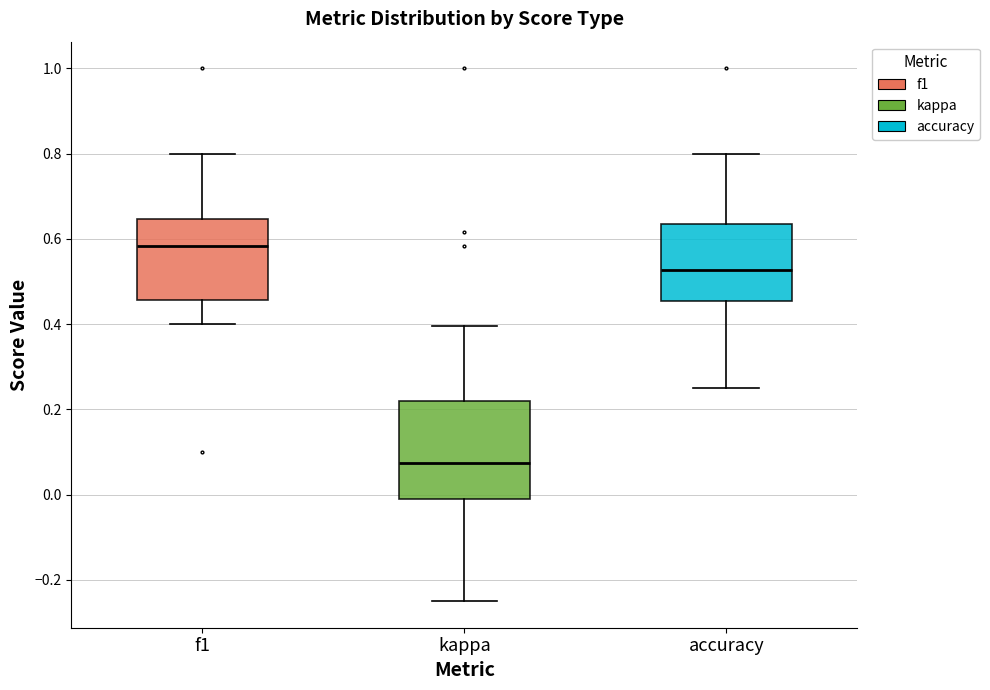

Reading left to right, transcribe this box plot: for each box, give where its median line is, the range the box spans, and where its two whiskers end, as read against the y-axis. The values are not printed on the chart, so give them approximately, as read against the axis.

f1: median 0.58, box 0.46 to 0.64, whiskers 0.40 to 0.80
kappa: median 0.08, box -0.02 to 0.22, whiskers -0.24 to 0.40
accuracy: median 0.52, box 0.46 to 0.64, whiskers 0.26 to 0.80